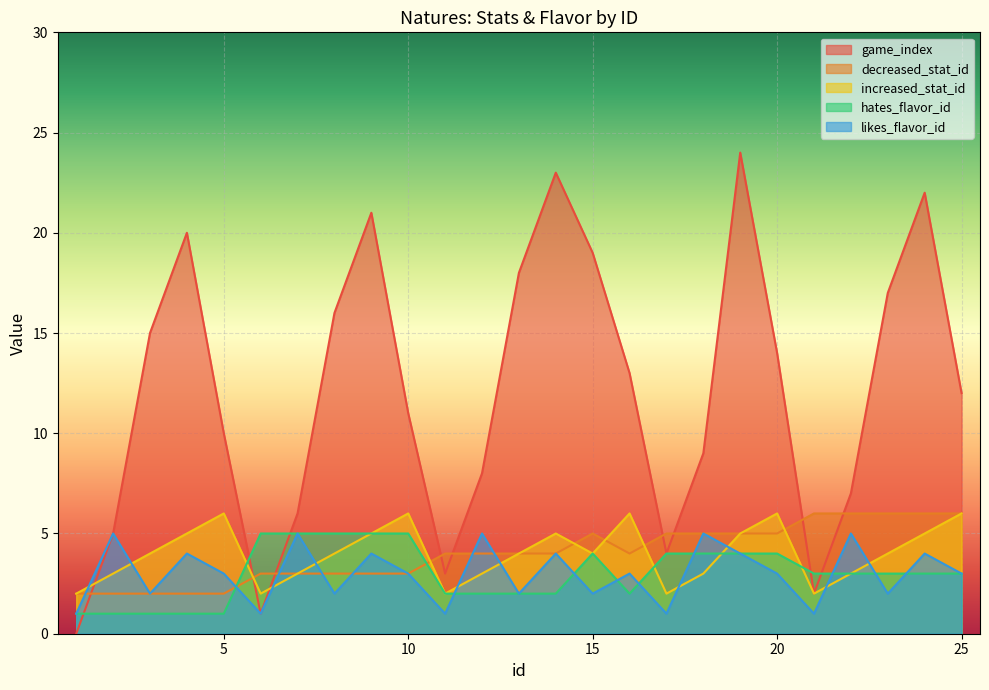

How many data points in hates_flavor_id are above 3?

10